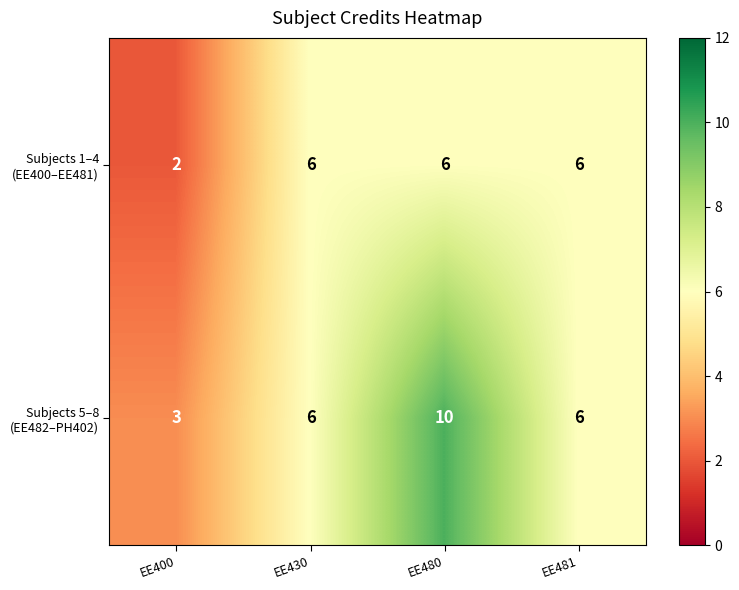

What is the total value across all series at EE480?

16